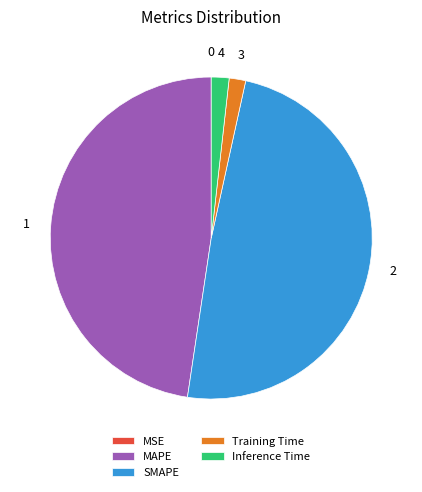

Is it true that SMAPE is 49% of the pie?

True